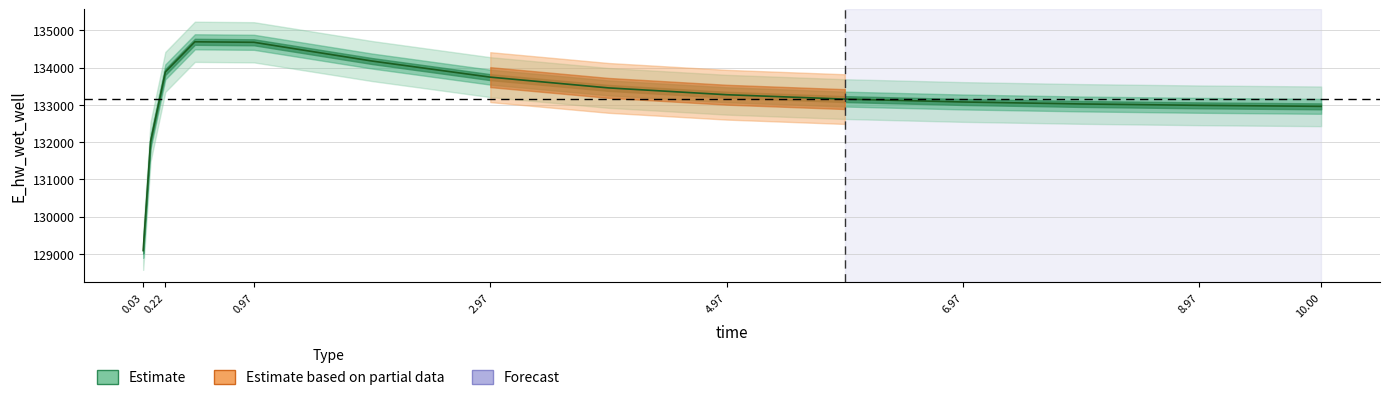

Approximately how many times larger is the value at 10.00 compared to 0.03?

1.0